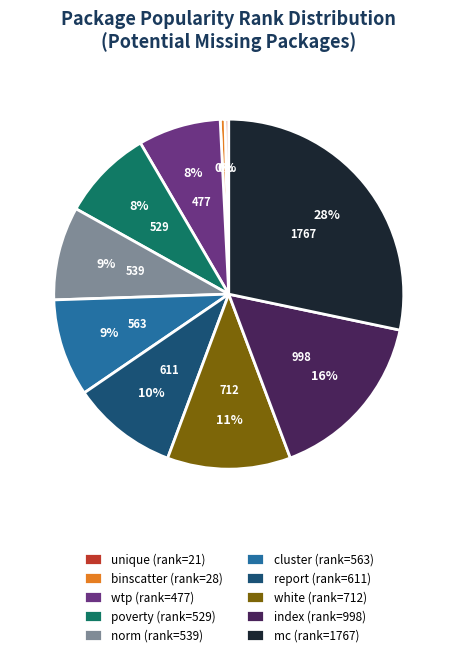

How many slices are in this pie chart?

10